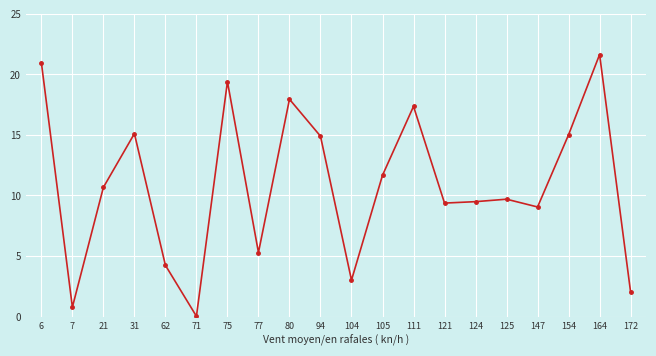

How many points are higher than both their immediate neighbors (excluding endpoints)?

6